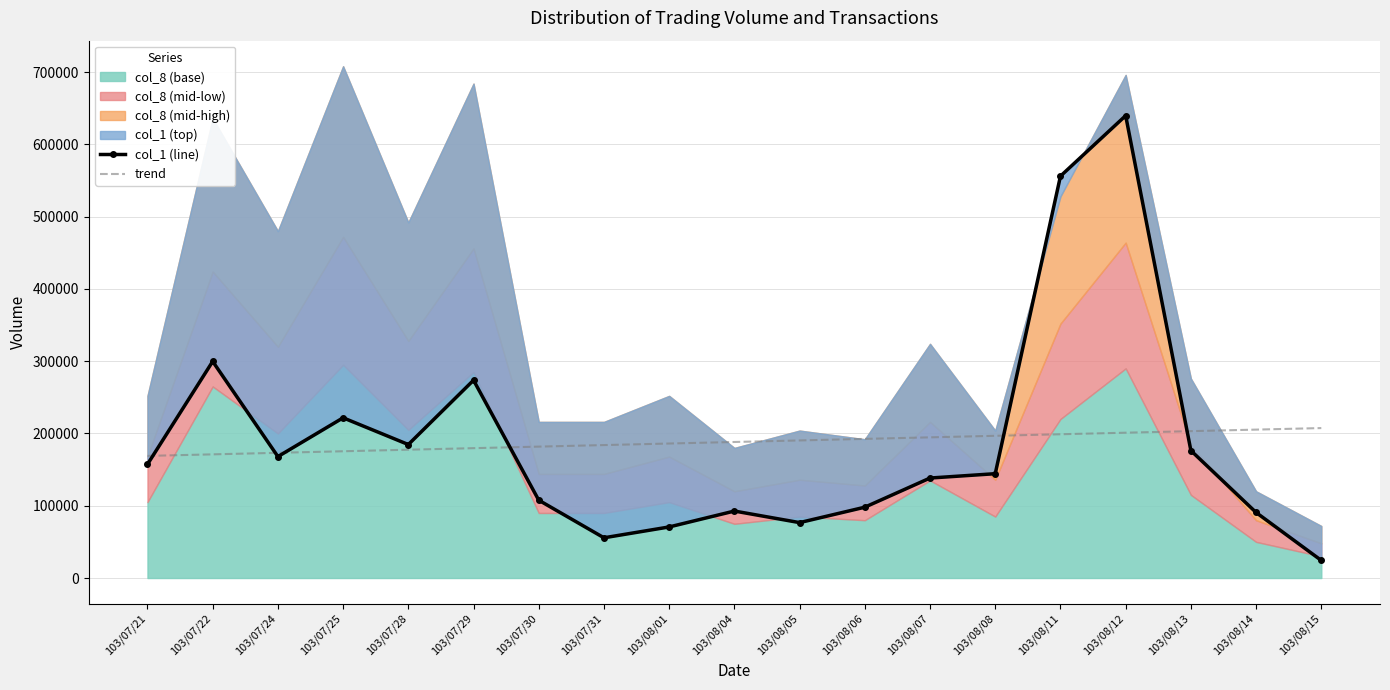

At which label does col_1 (line) reach its peak?

103/08/12